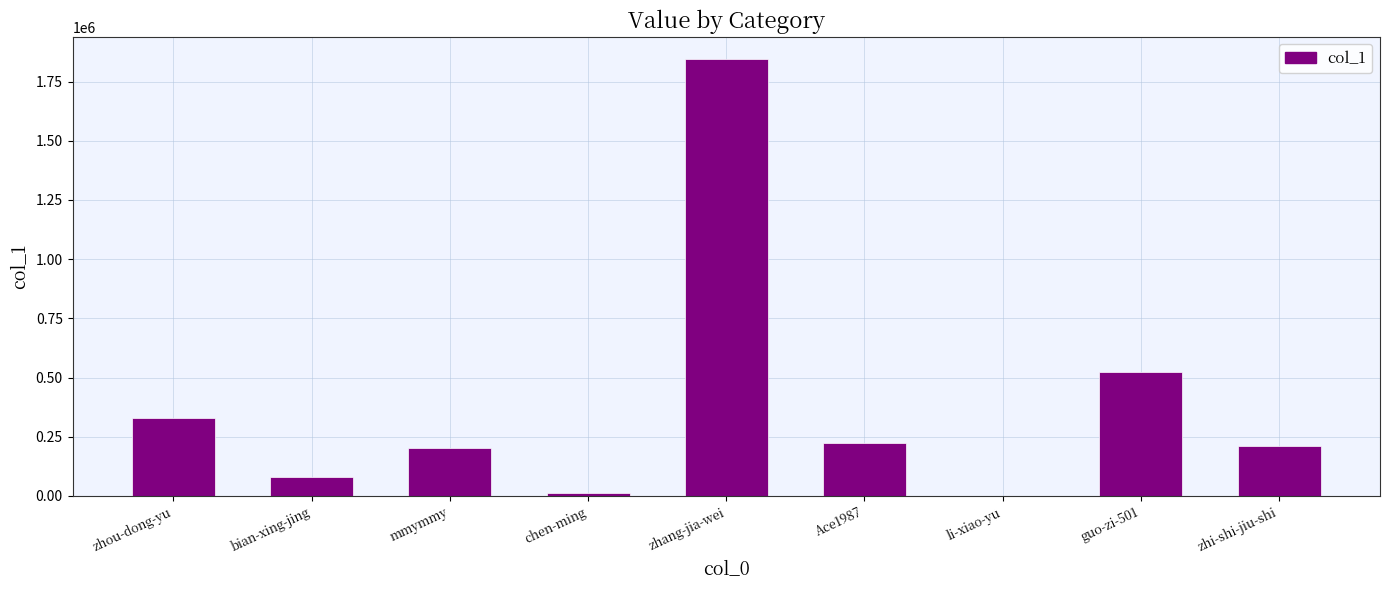

Reading left to right, transcribe all the data shown in this chart.

330723	79744	203204	13516	1847297	225616	35	524074	211023